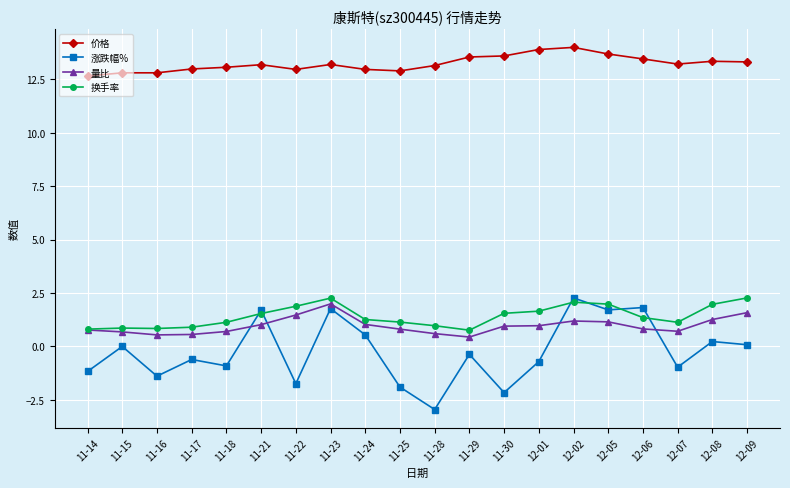

True or false: 价格 and 量比 cross at least once.

False